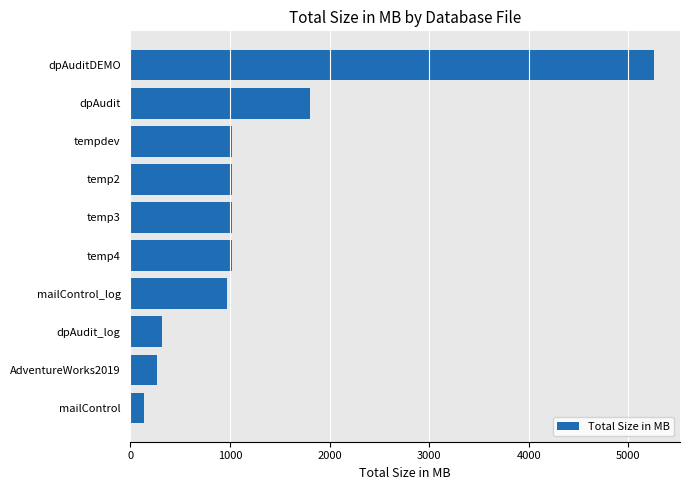

What is the value of the 2nd bar from the top?

1801